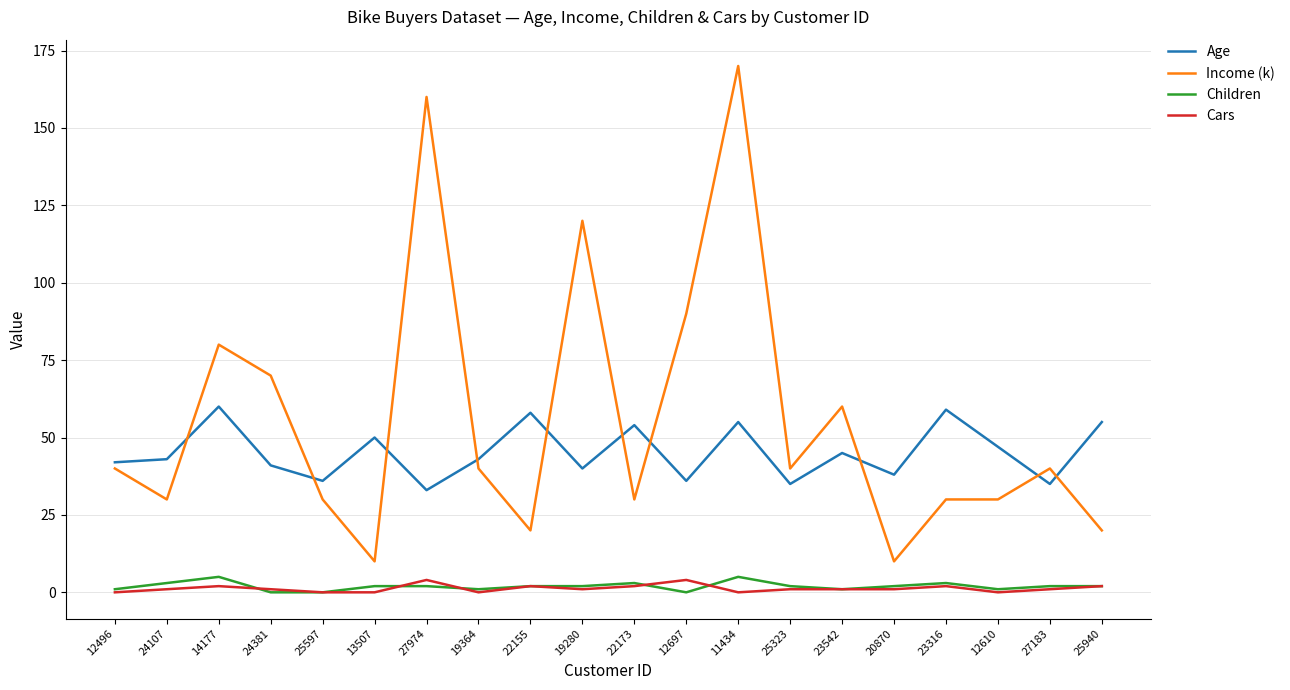

What is the lowest value of the Income (k) series?

10